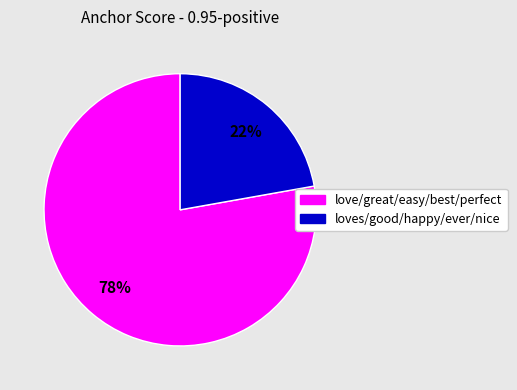

Is there any slice that represents more than half of the pie?

Yes